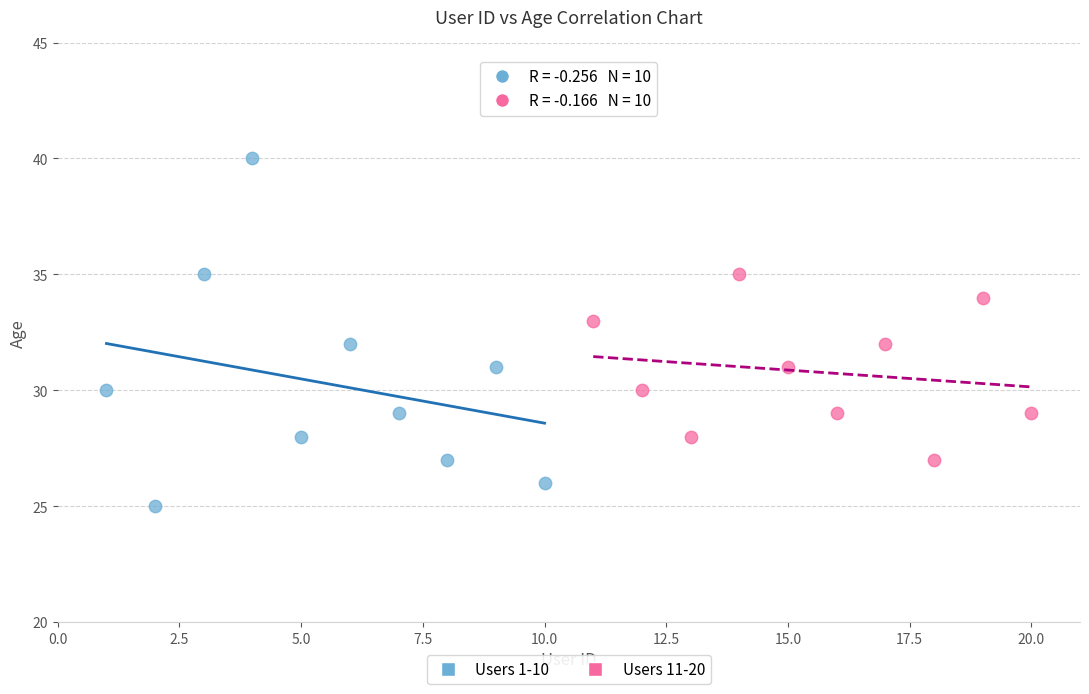

Which series reaches the maximum Y coordinate?

Users 1-10